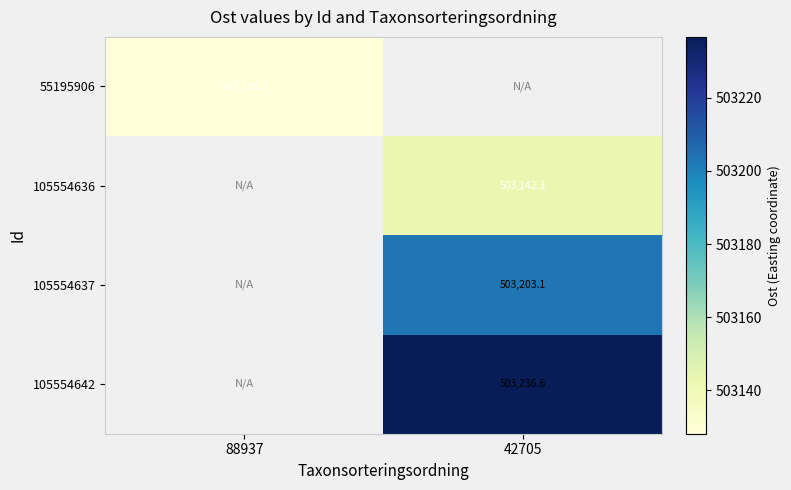

Which label corresponds to the smallest value in the chart?

88937